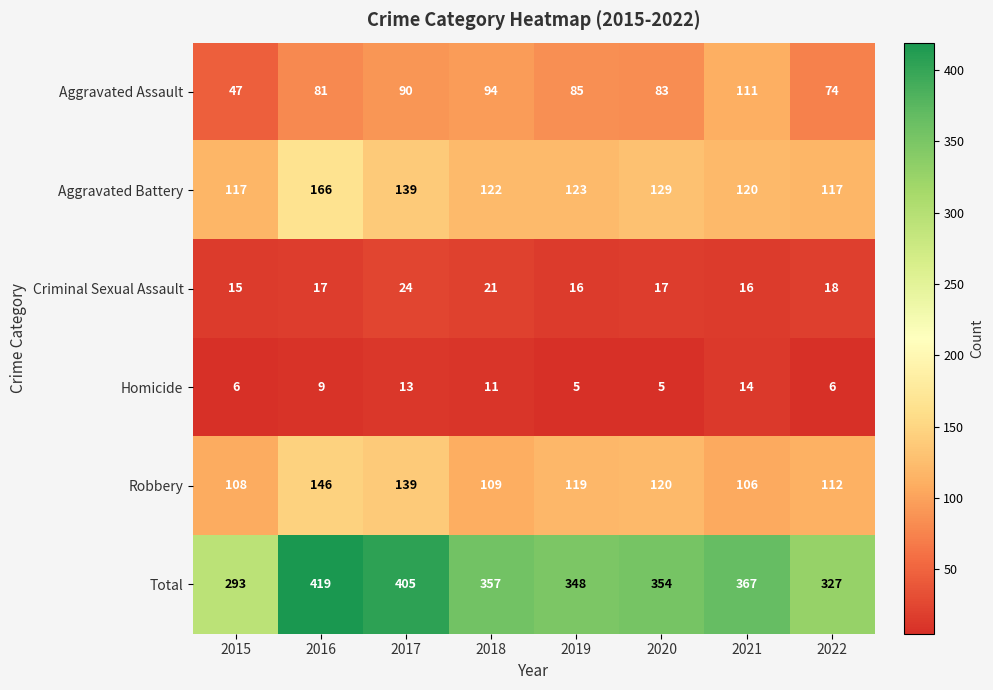

What is the sum of all Robbery values?

959